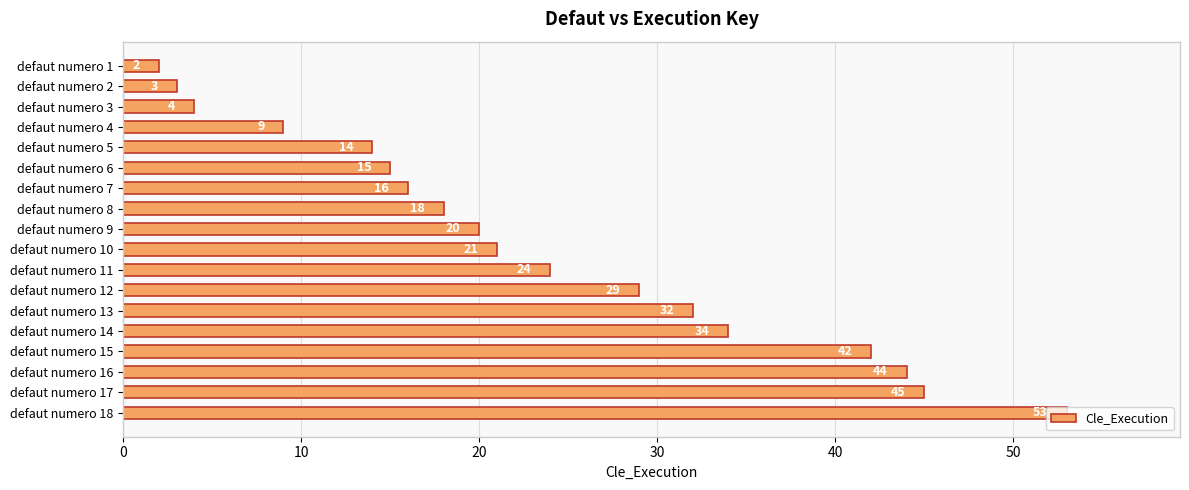

Rank the categories by value from lowest to highest.

defaut numero 1, defaut numero 2, defaut numero 3, defaut numero 4, defaut numero 5, defaut numero 6, defaut numero 7, defaut numero 8, defaut numero 9, defaut numero 10, defaut numero 11, defaut numero 12, defaut numero 13, defaut numero 14, defaut numero 15, defaut numero 16, defaut numero 17, defaut numero 18